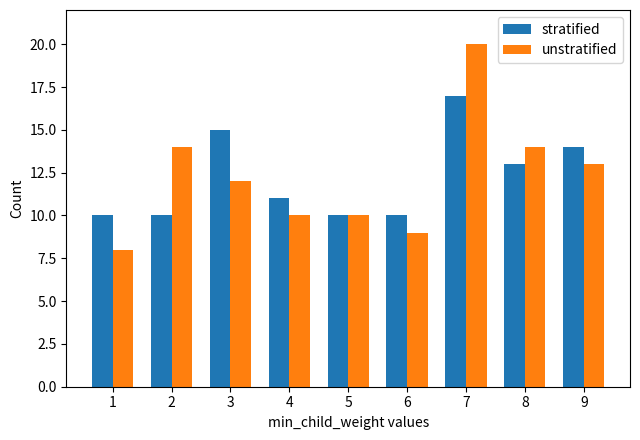

The unstratified series shows 3 at 1. True or false?

False